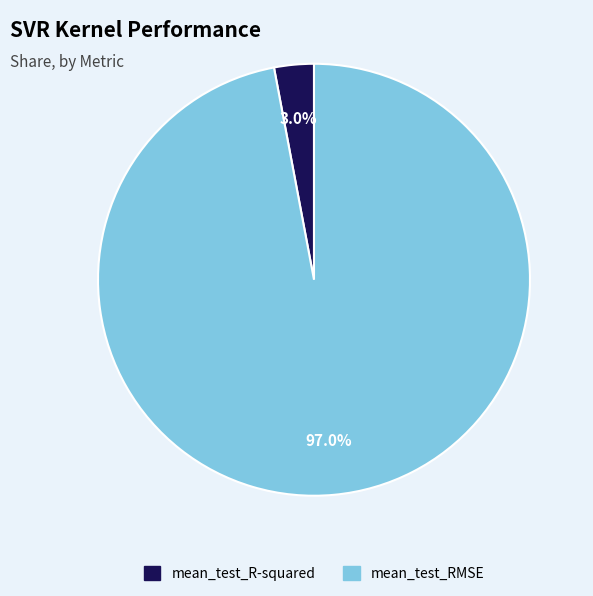

Between mean_test_RMSE and mean_test_R-squared, which is larger?

mean_test_RMSE